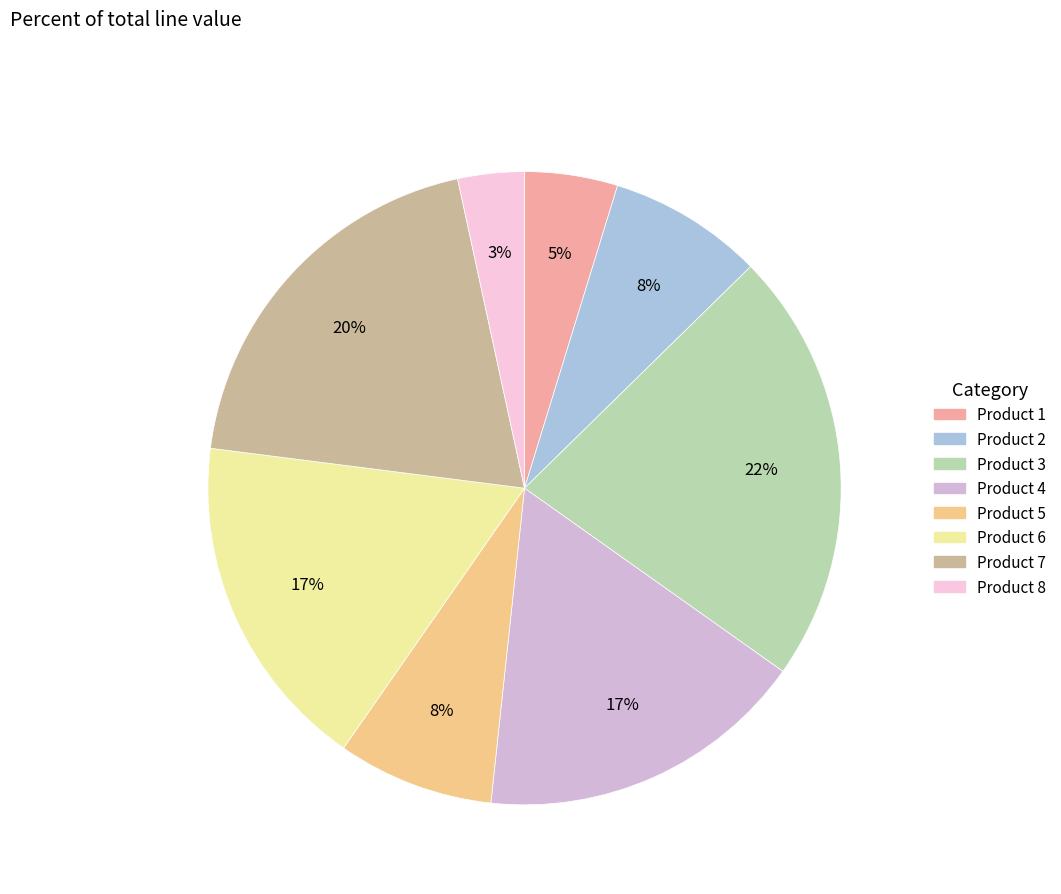

How many slices are in this pie chart?

8